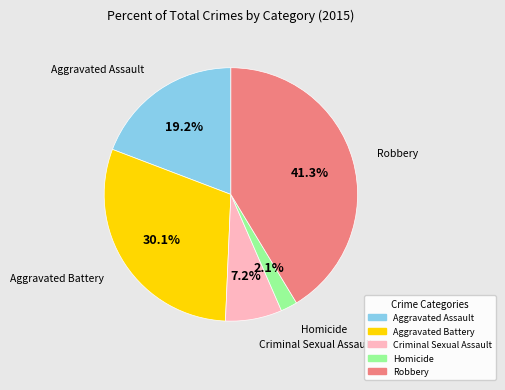

Approximately how many times larger is the value at Robbery compared to Criminal Sexual Assault?

5.7